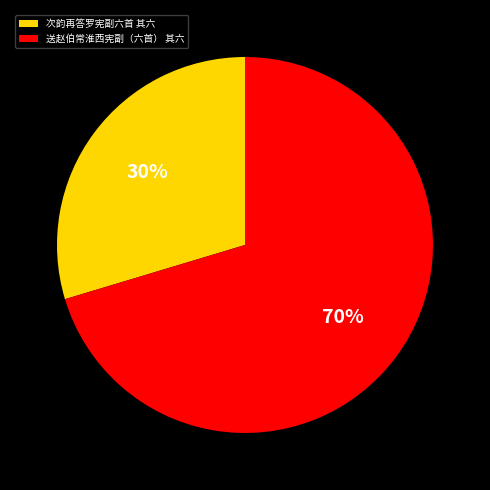

To the nearest percent, what portion does 送赵伯常淮西宪副（六首） 其六 represent?

70%